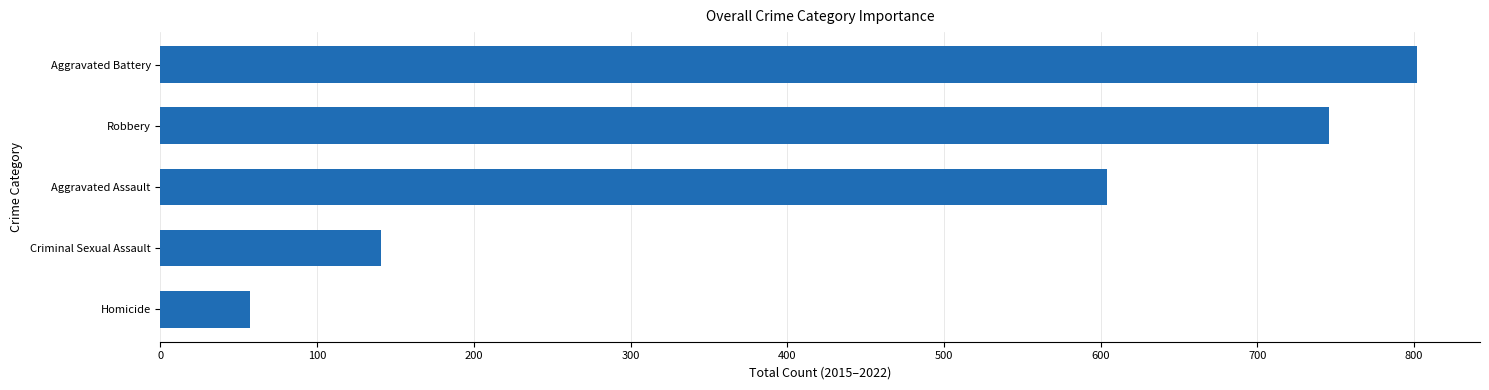

The chart shows a value of 25 at Homicide. True or false?

False